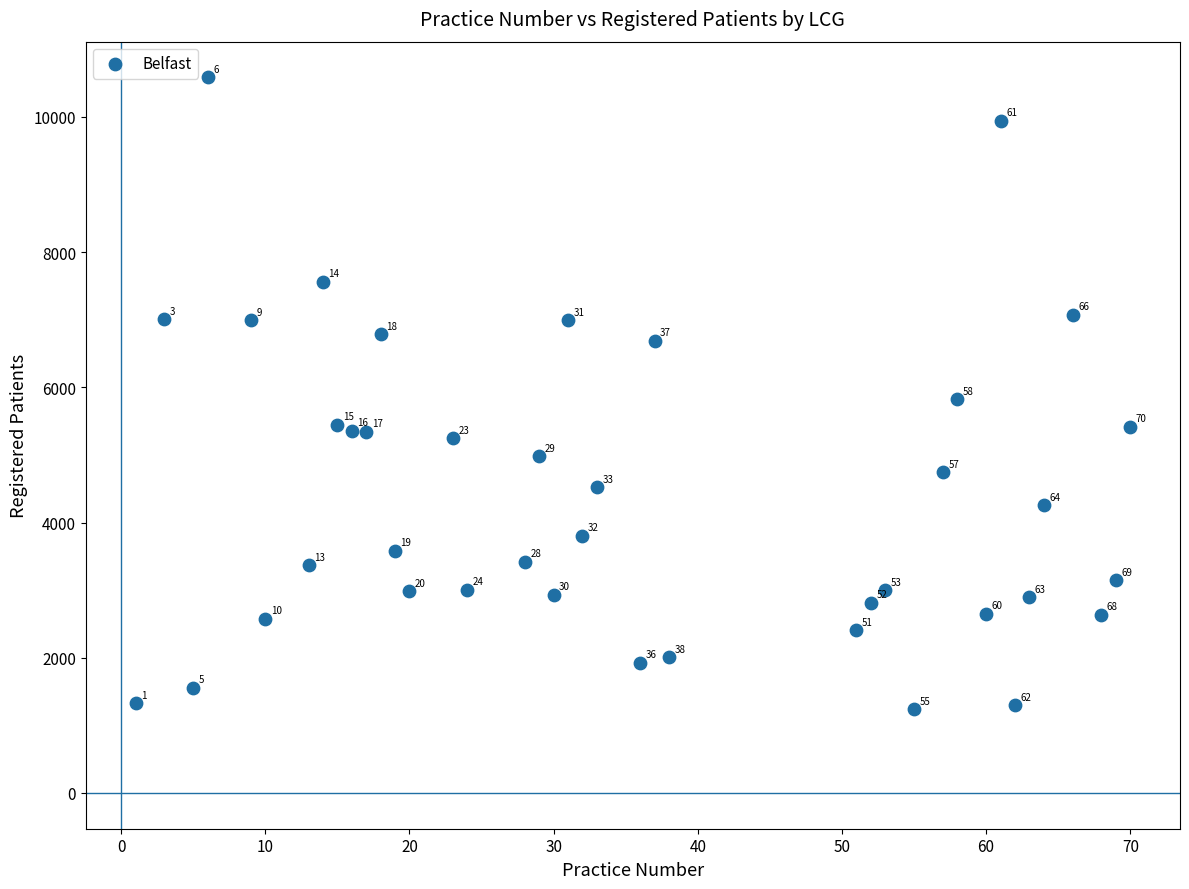

What is the range of Y values (max minus min)?

9343